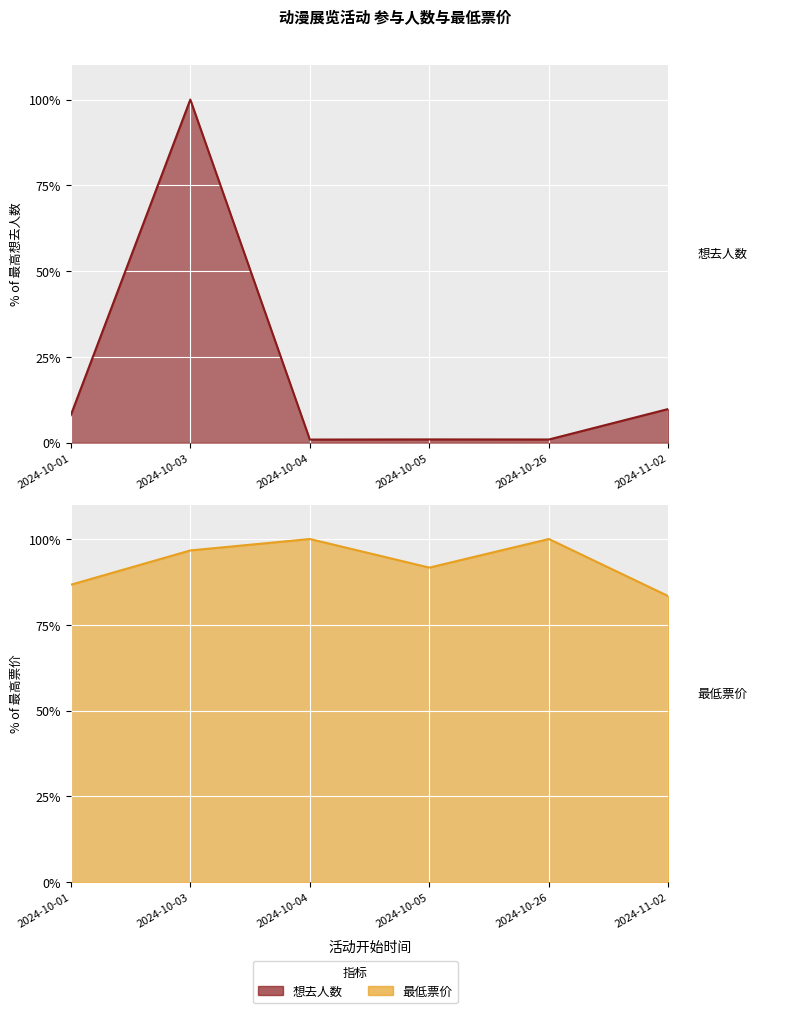

What is the minimum value shown in the chart?

0.9